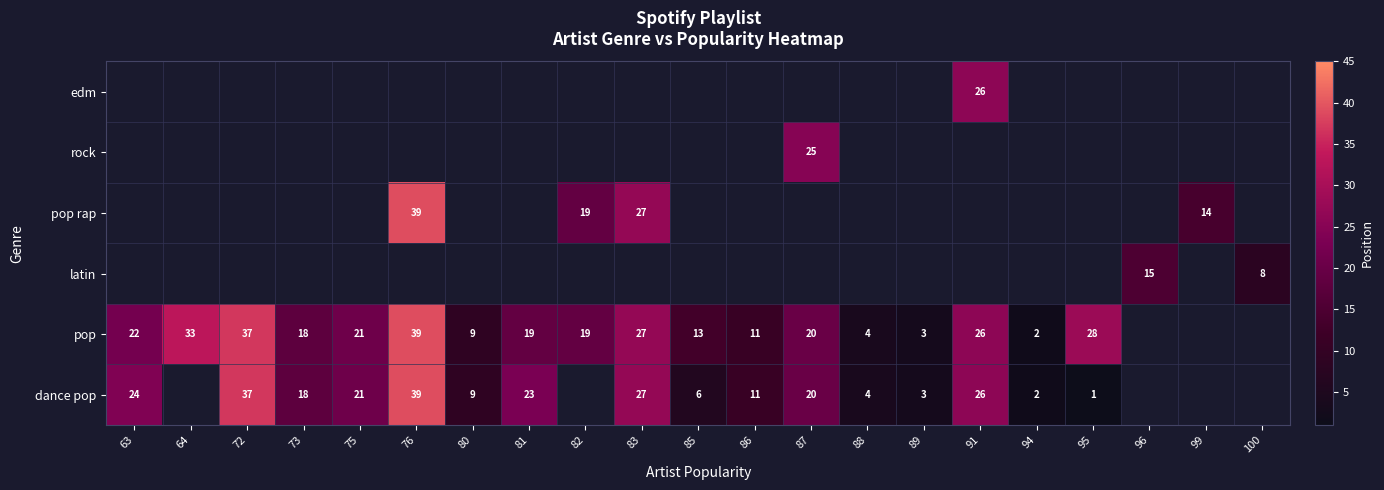

The pop rap series shows 39 at 76. True or false?

True